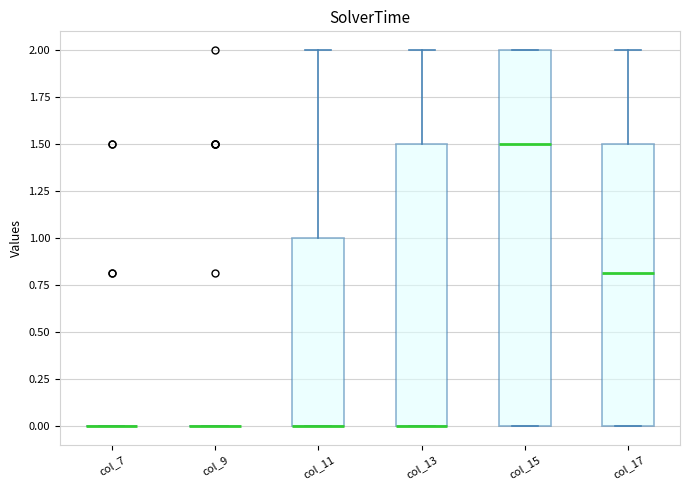

Where is the lower edge of the box for col_15 on the y-axis? The values are not printed on the chart, so give them approximately, as read against the axis.

0.0